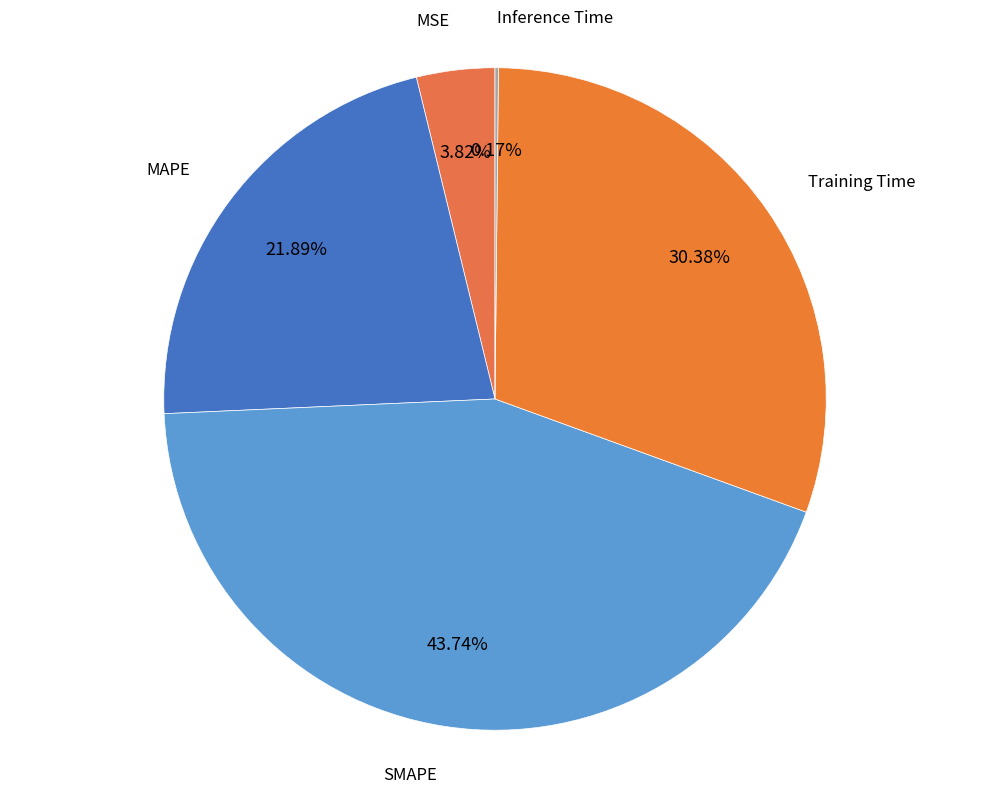

Does any single category account for the majority?

No